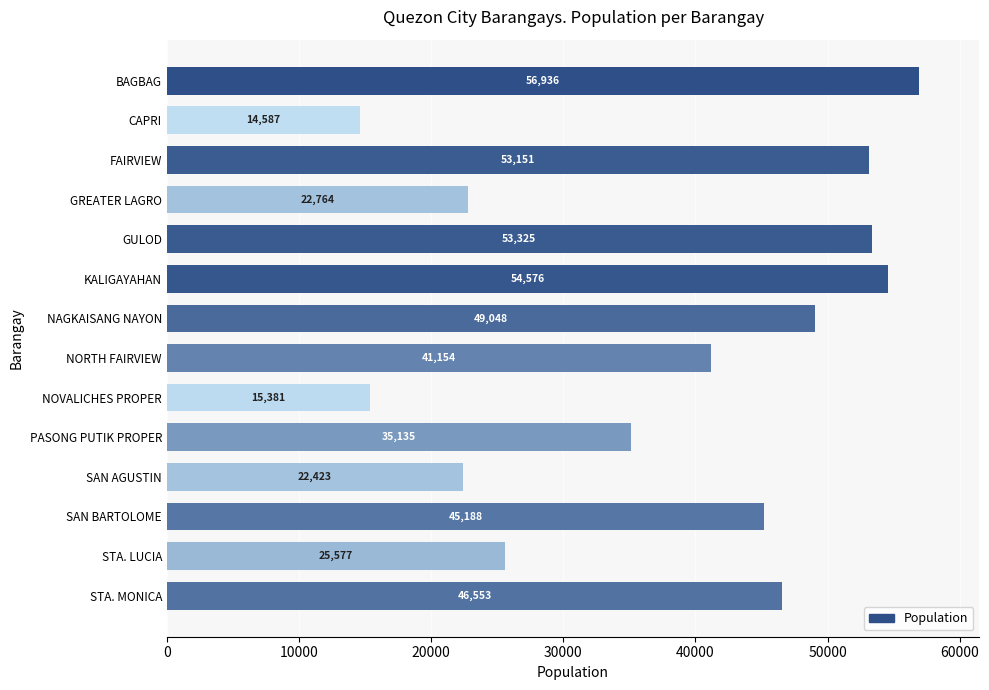

The chart shows a value of 35135 at PASONG PUTIK PROPER. True or false?

True